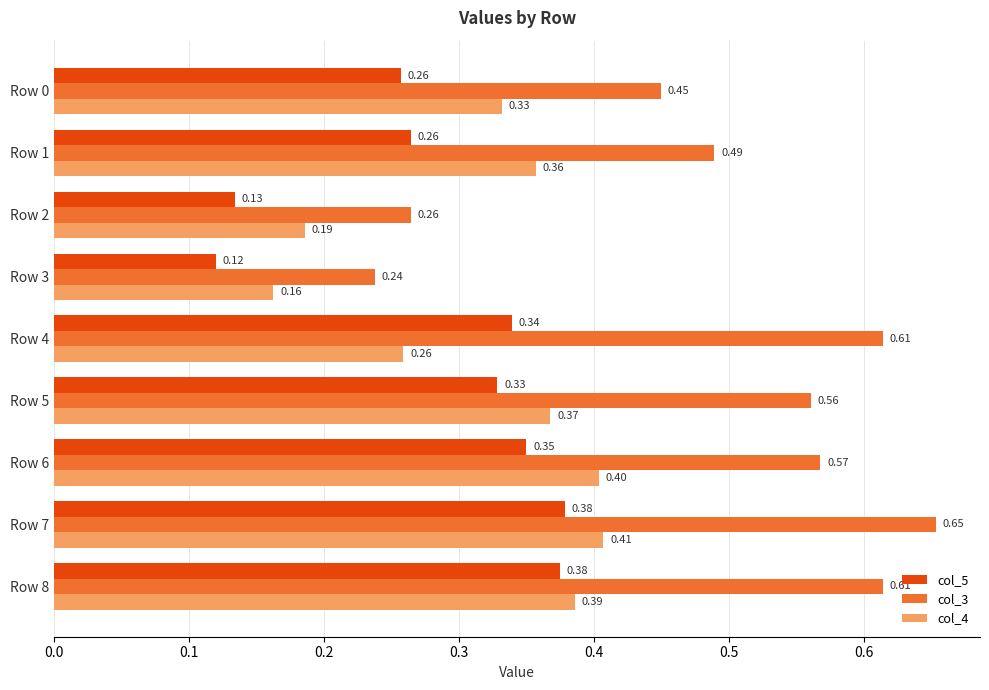

What is the sum of the col_4 values at Row 1 and Row 6?

0.8